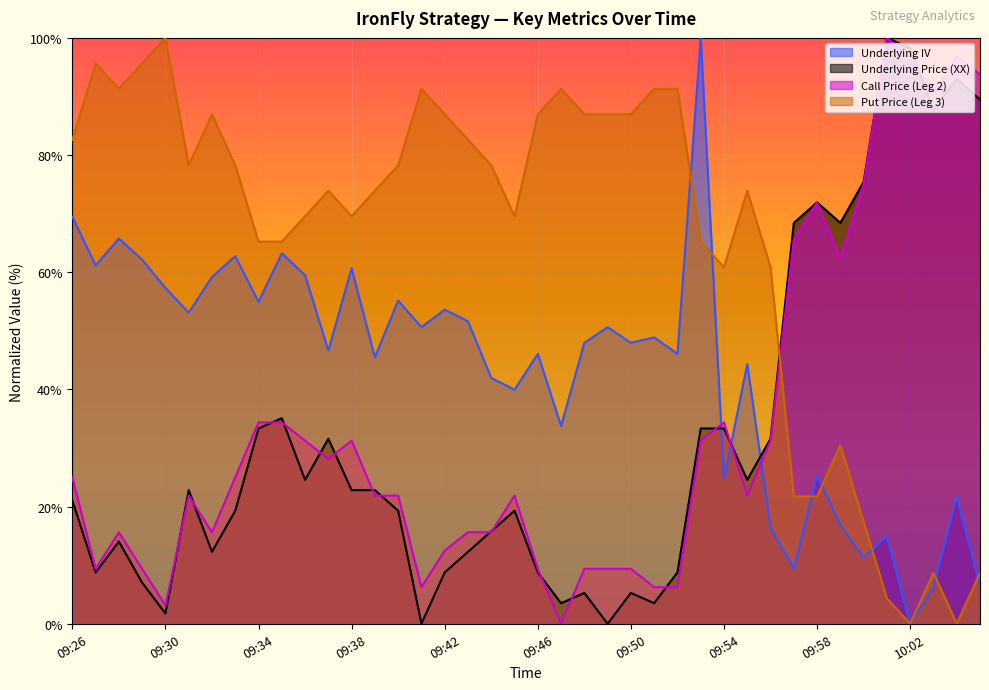

Between 09:34 and 09:52, which is larger?

09:34